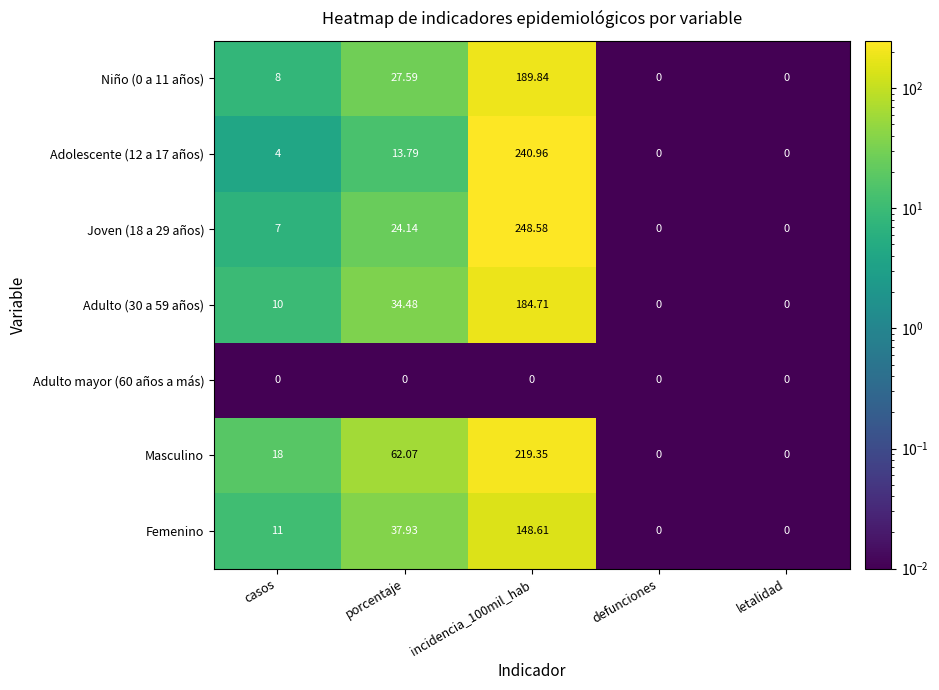

How many values in the Femenino series are below 11?

2